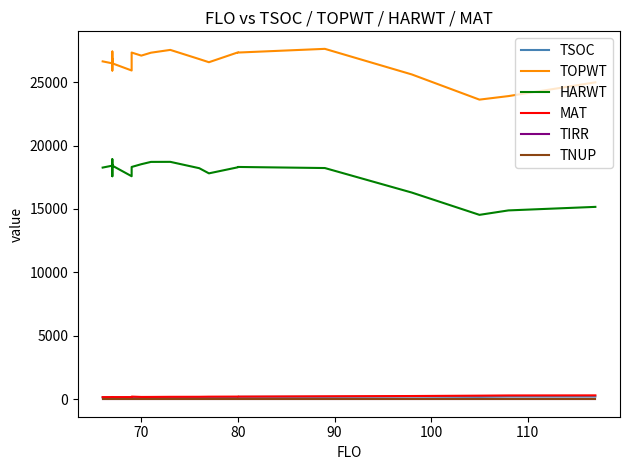

True or false: TIRR and TOPWT intersect in this chart.

False